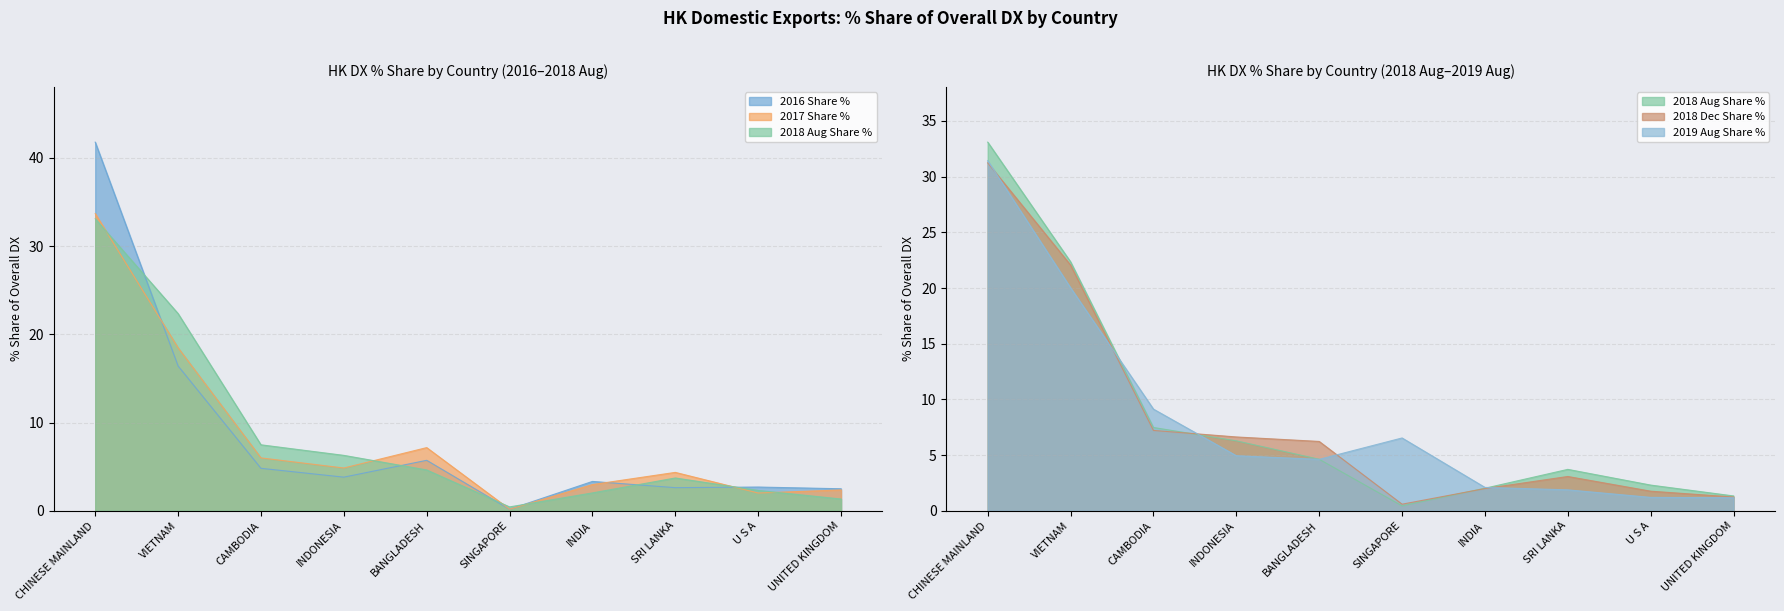

What is the value of the 2018 Aug Share % point at the 8th from the left?

3.7